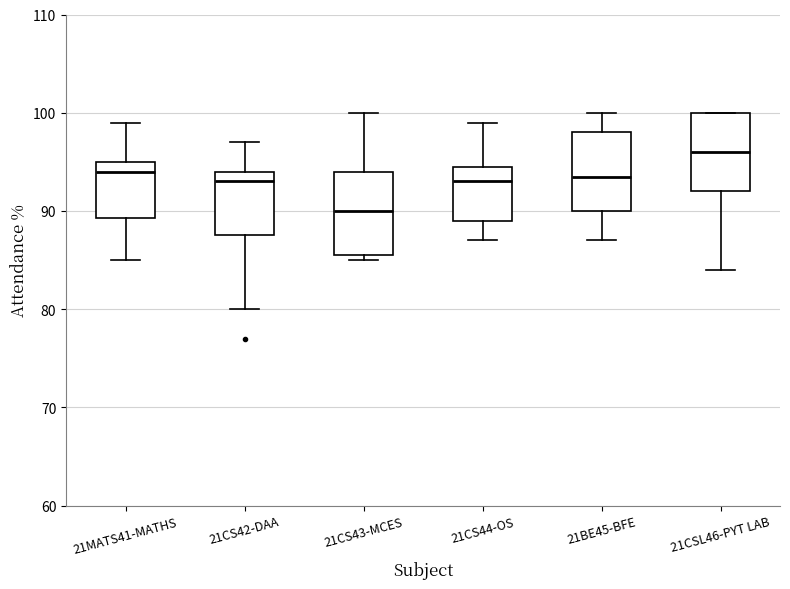

Where is the upper edge of the box for 21BE45-BFE on the y-axis? The values are not printed on the chart, so give them approximately, as read against the axis.

98